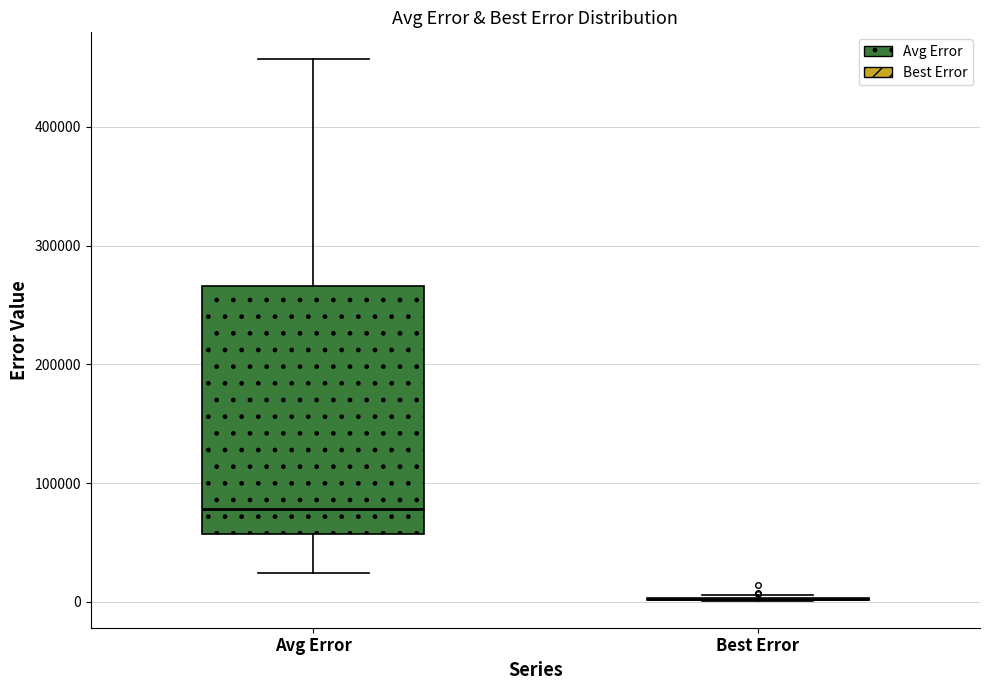

Which box is the tallest, from its lower edge to its upper edge?

Avg Error